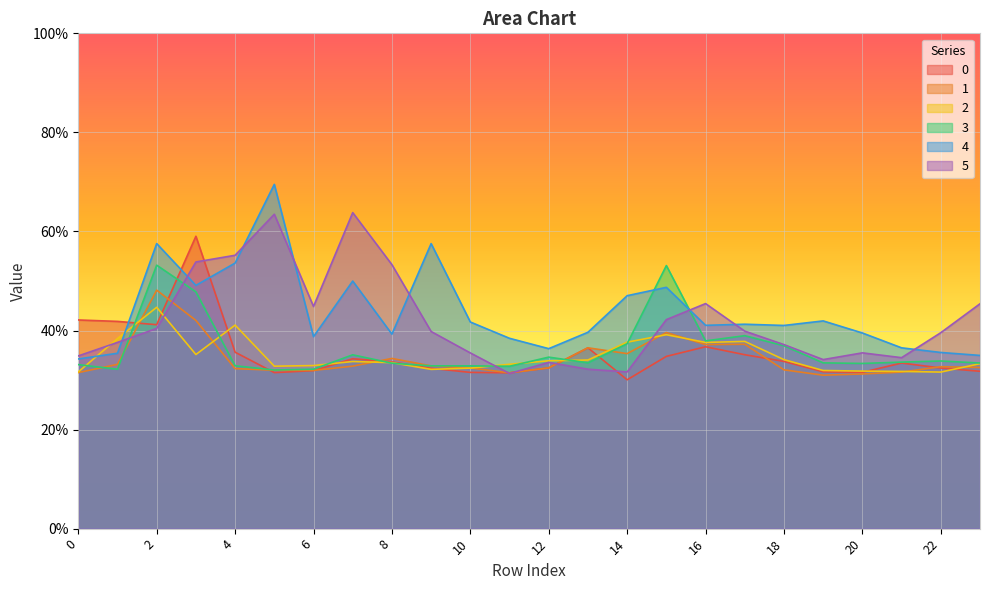

True or false: 3 has more than 2 interior local peaks.

True